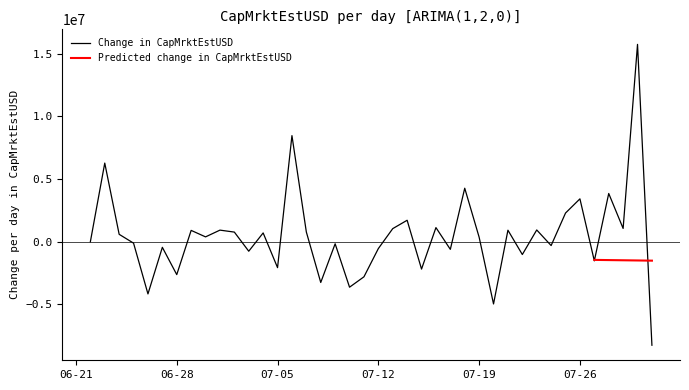

What is the lowest value of the Change in CapMrktEstUSD series?

-8254843.1